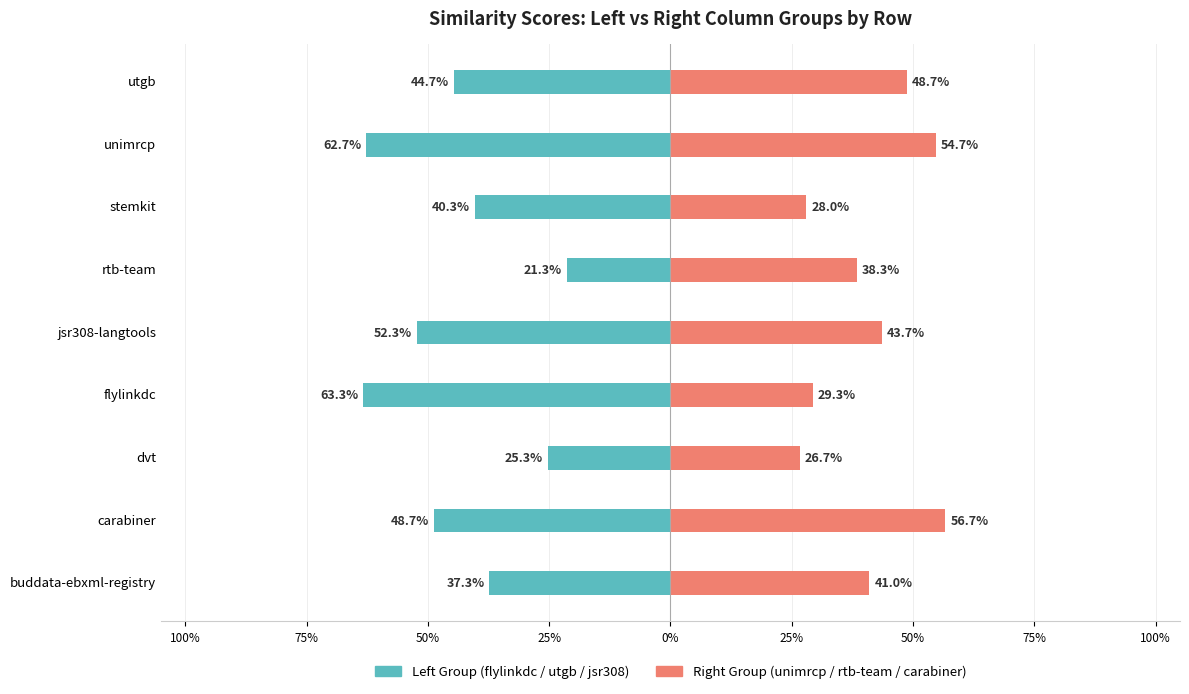

What is the difference between the maximum and minimum values in the Left Group (flylinkdc/utgb/jsr308) series?

0.4